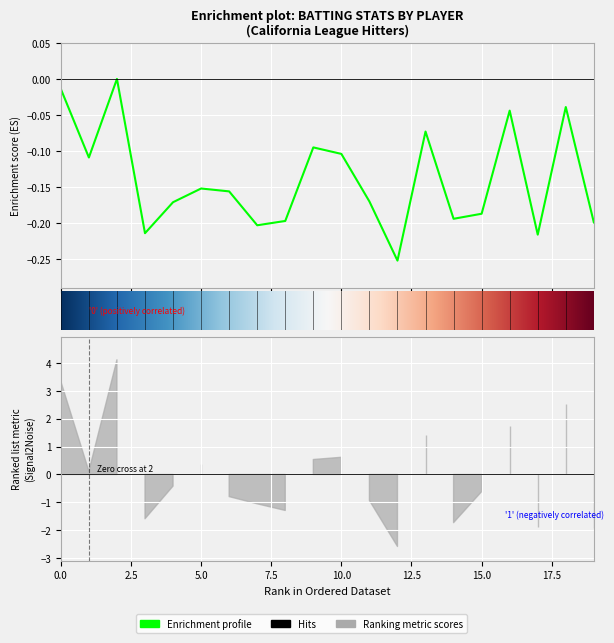

True or false: Avg and Ops intersect in this chart.

False